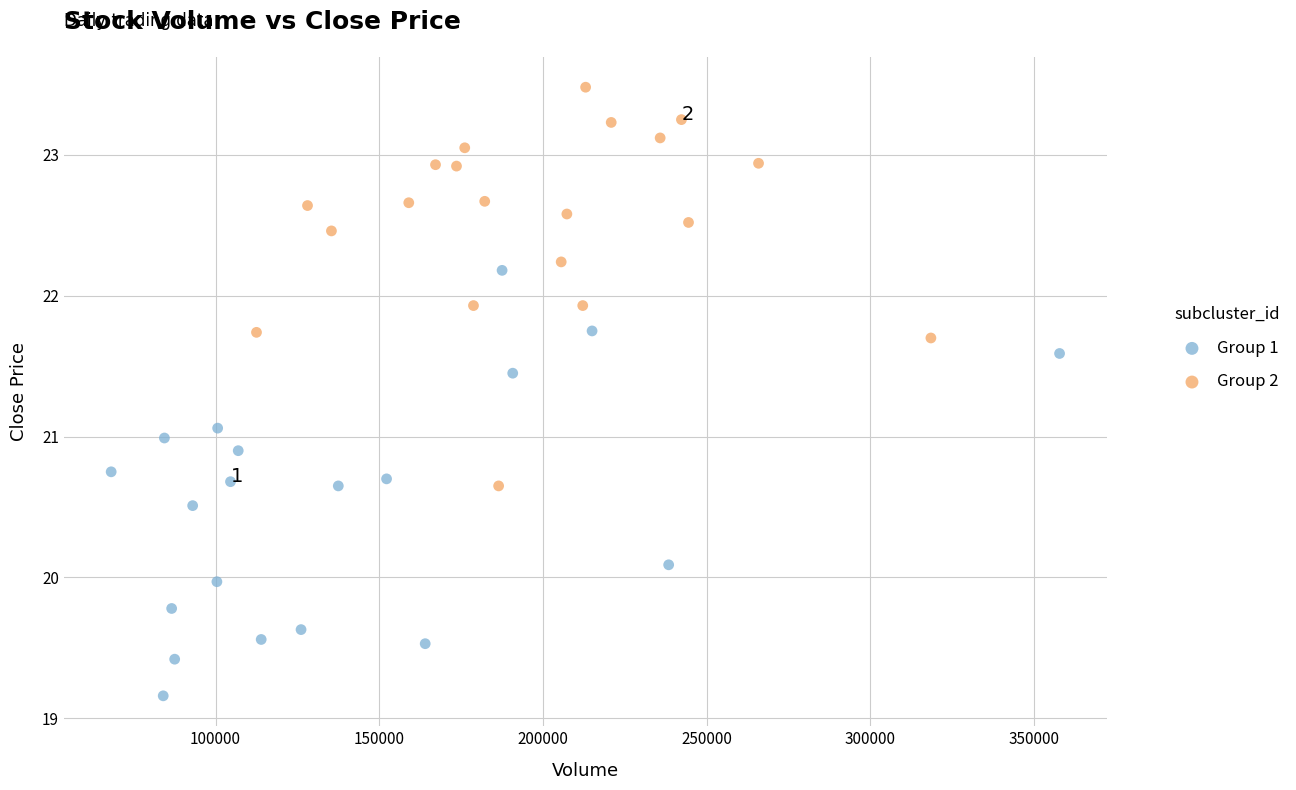

What are all the series names shown in the legend?

Group 1, Group 2